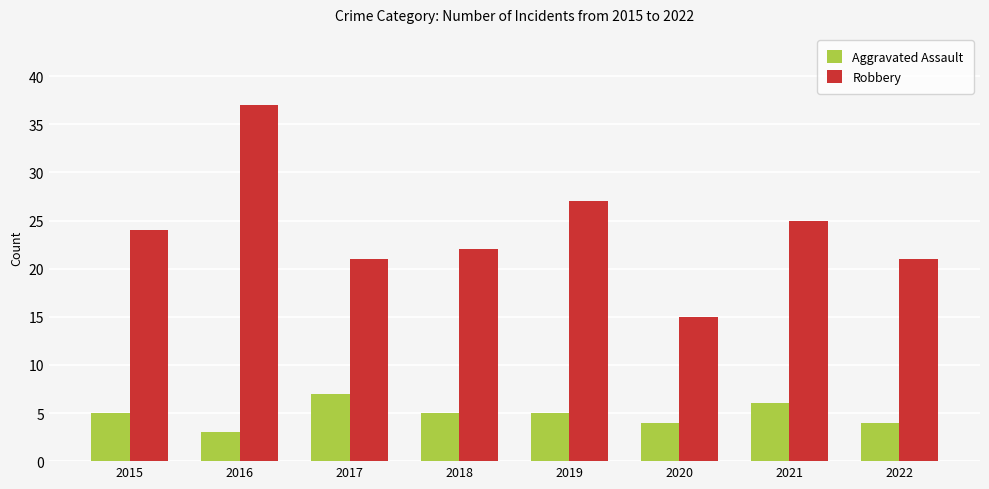

What is the difference between the Aggravated Assault values at 2021 and 2022?

2